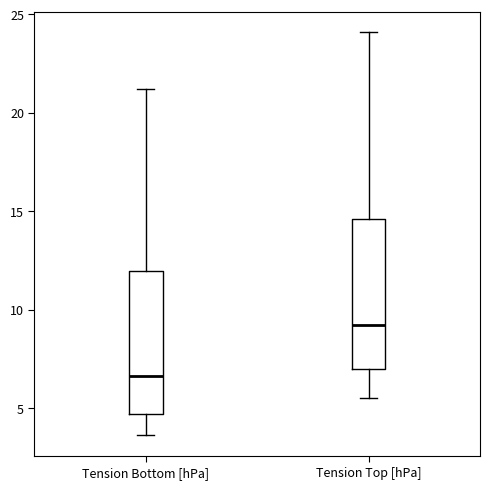

Reading left to right, read every box against the y-axis: the position of its median line, the range the box covers, and the ends of its whiskers. The values are not printed on the chart, so give them approximately, as read against the axis.

Tension Bottom [hPa]: median 6.5, box 4.5 to 12.0, whiskers 3.5 to 21.0
Tension Top [hPa]: median 9.0, box 7.0 to 14.5, whiskers 5.5 to 24.0